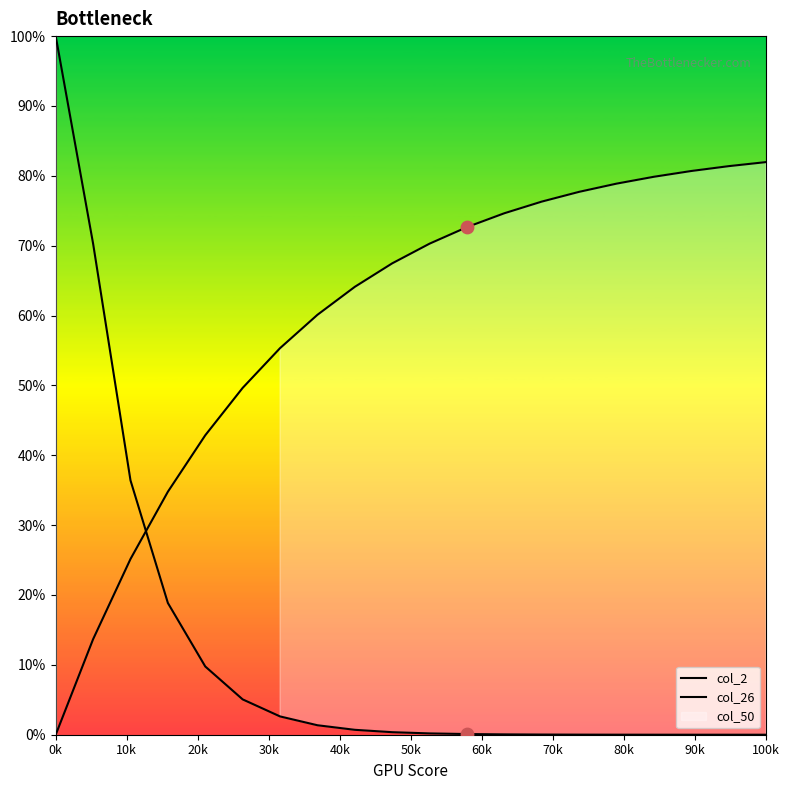

Which series contains the lowest Y value?

col_26